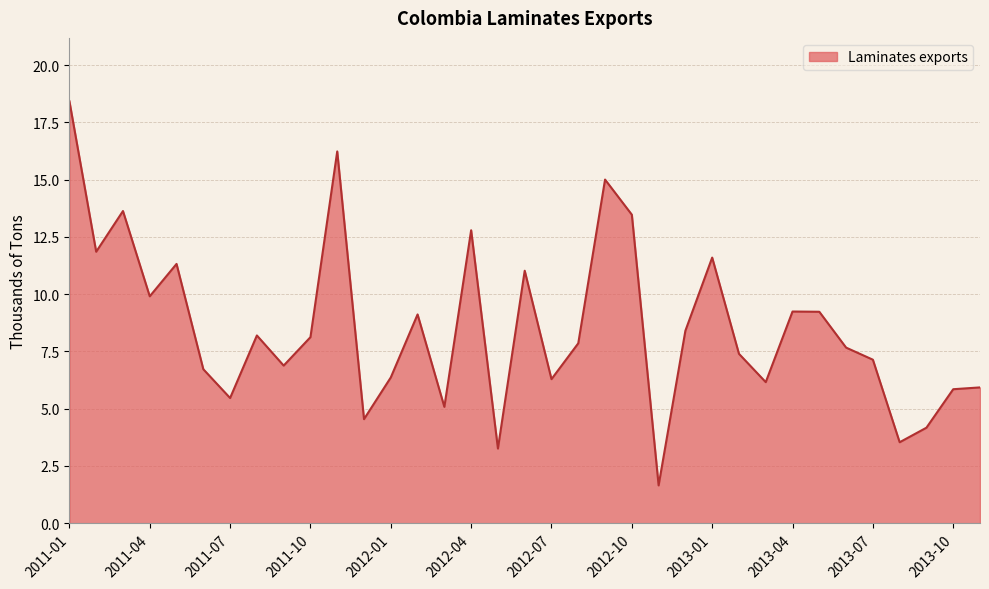

What is the difference between the maximum and minimum values?

16.8